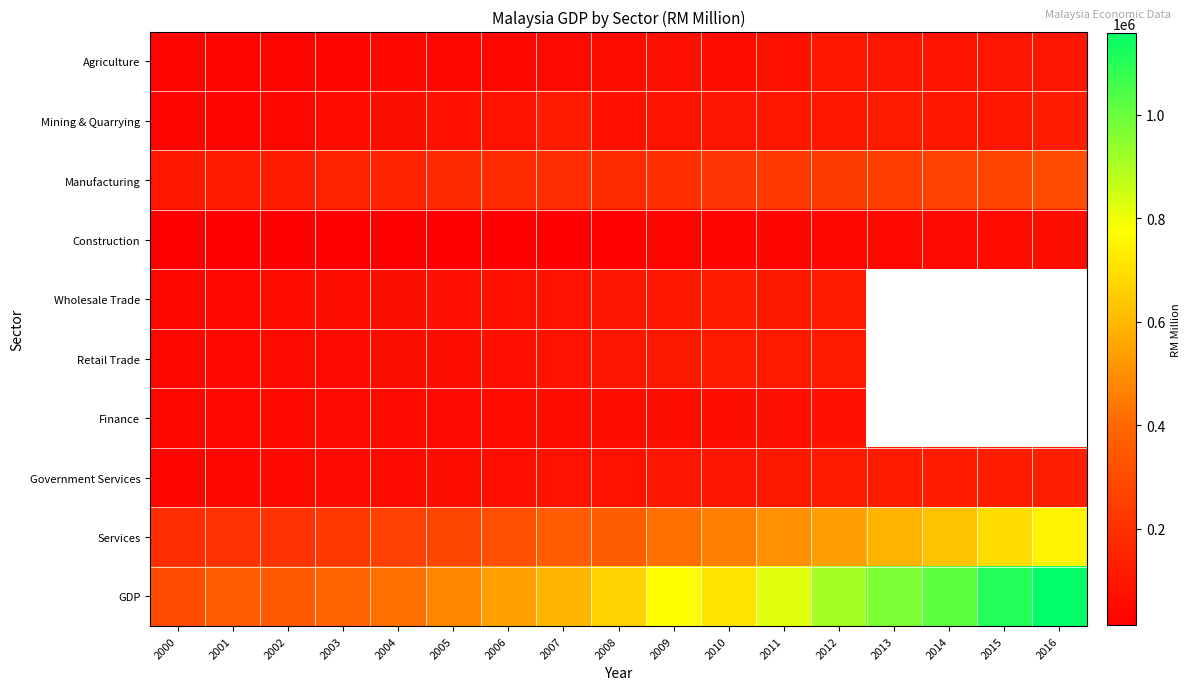

Rank the series at 2006 from lowest to highest value.

Construction, Agriculture, Finance, Government Services, Retail Trade, Wholesale Trade, Mining & Quarrying, Manufacturing, Services, GDP